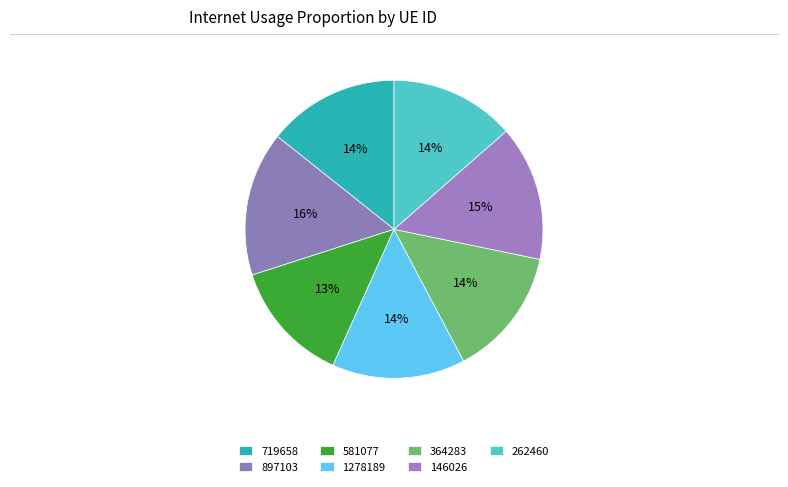

Which category has the biggest portion of the pie?

897103